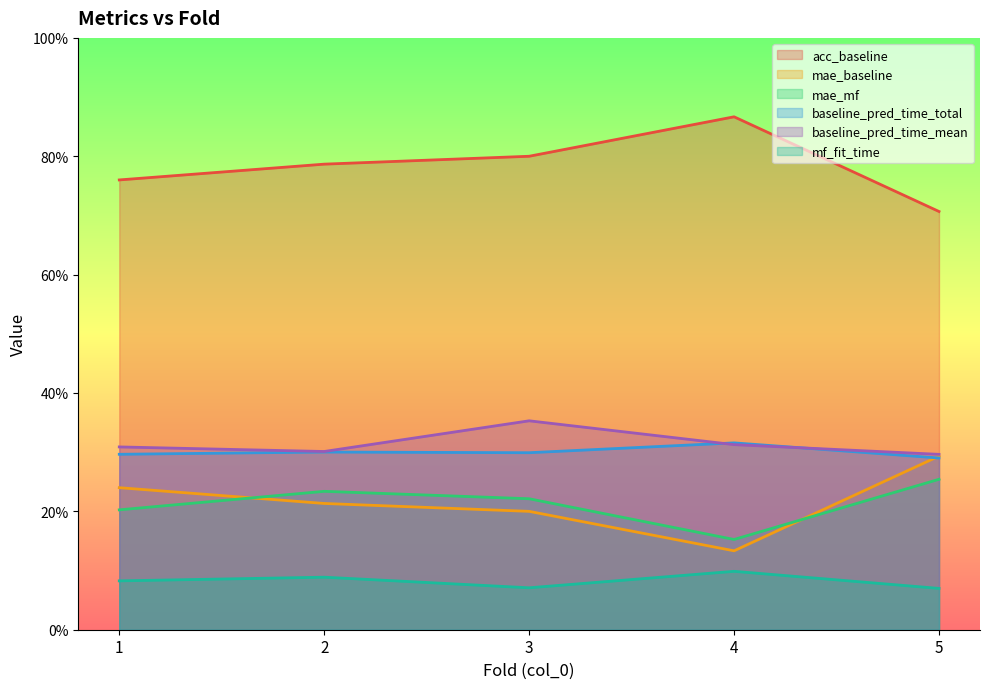

Reading left to right, what are all the values shown in this chart?

acc_baseline: 1=0.8	2=0.8	3=0.8	4=0.9	5=0.7
mae_baseline: 1=0.2	2=0.2	3=0.2	4=0.1	5=0.3
mae_mf: 1=0.2	2=0.2	3=0.2	4=0.2	5=0.3
baseline_pred_time_total: 1=0.3	2=0.3	3=0.3	4=0.3	5=0.3
baseline_pred_time_mean: 1=0.3	2=0.3	3=0.4	4=0.3	5=0.3
mf_fit_time: 1=0.1	2=0.1	3=0.1	4=0.1	5=0.1